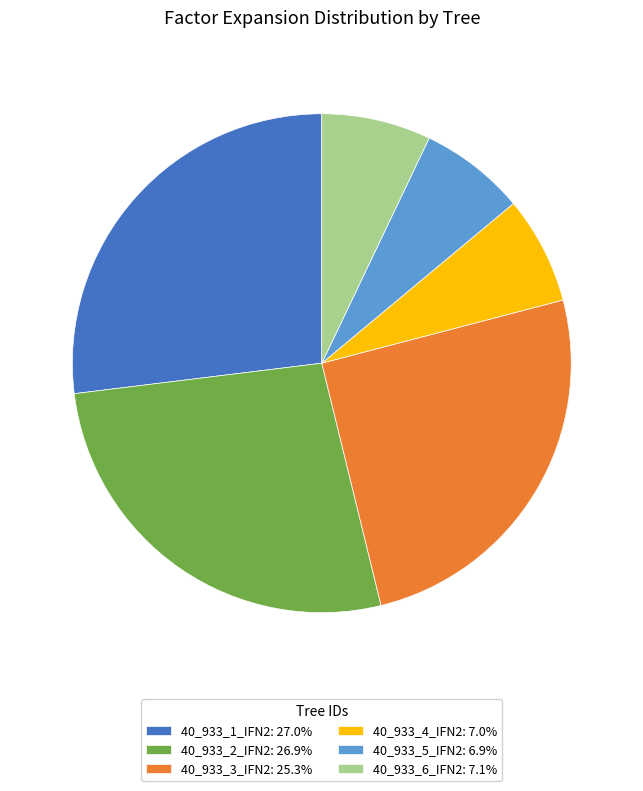

Does 40_933_1_IFN2: 27.0% account for over 50% of the chart?

No